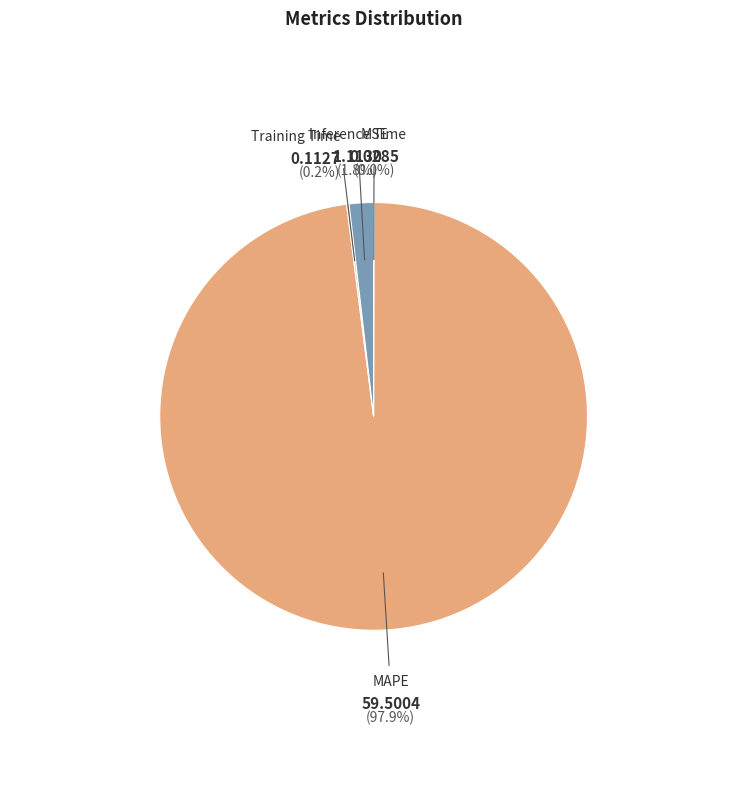

What percentage is NOT represented by MAPE?

2.1%